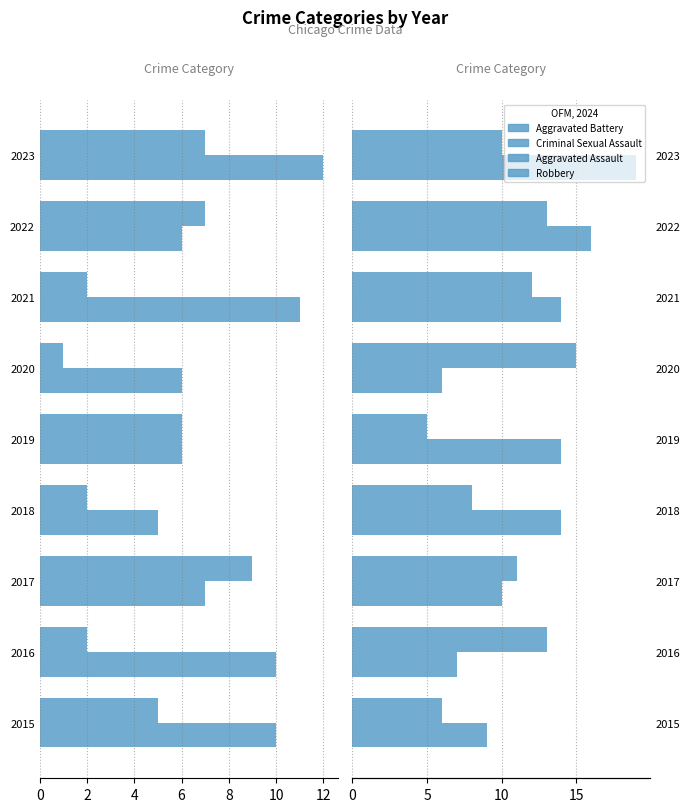

What are all the series names shown in the legend?

Aggravated Battery, Criminal Sexual Assault, Aggravated Assault, Robbery